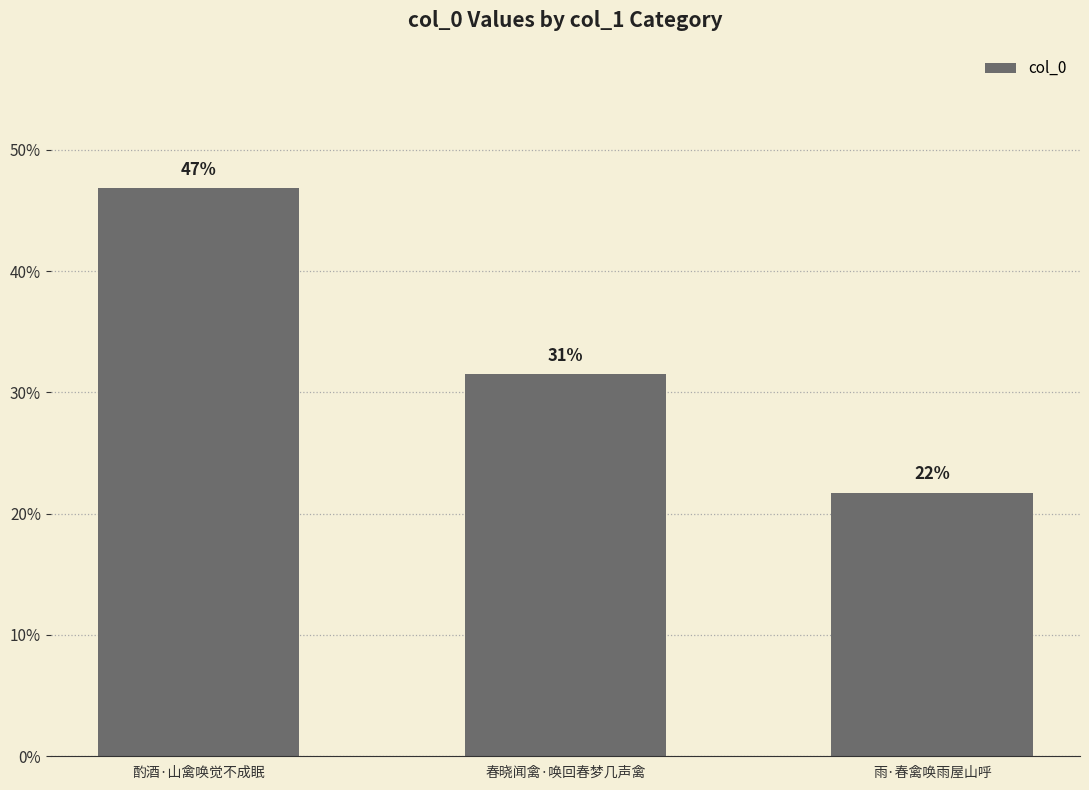

What is the change in value from 酌酒·山禽唤觉不成眠 to 春晓闻禽·唤回春梦几声禽?

-15.3